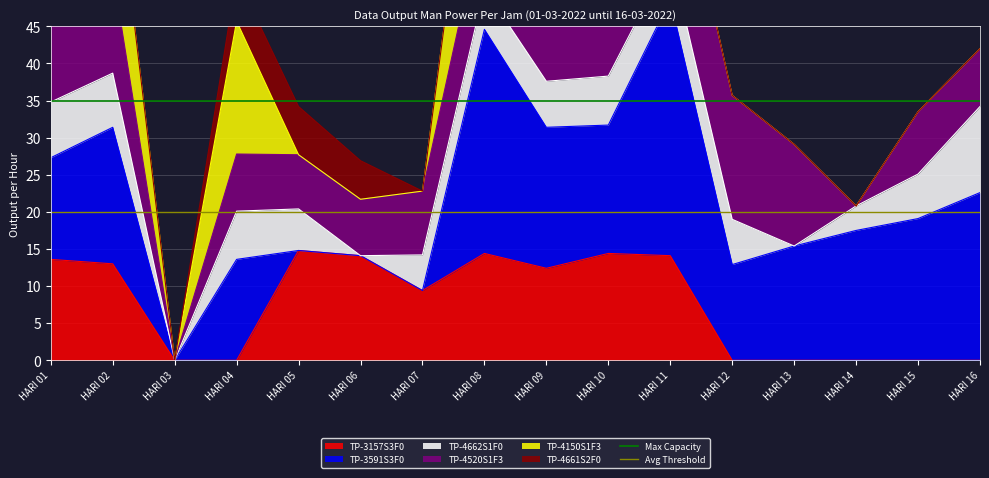

Which category has the lowest value across all series?

HARI 01